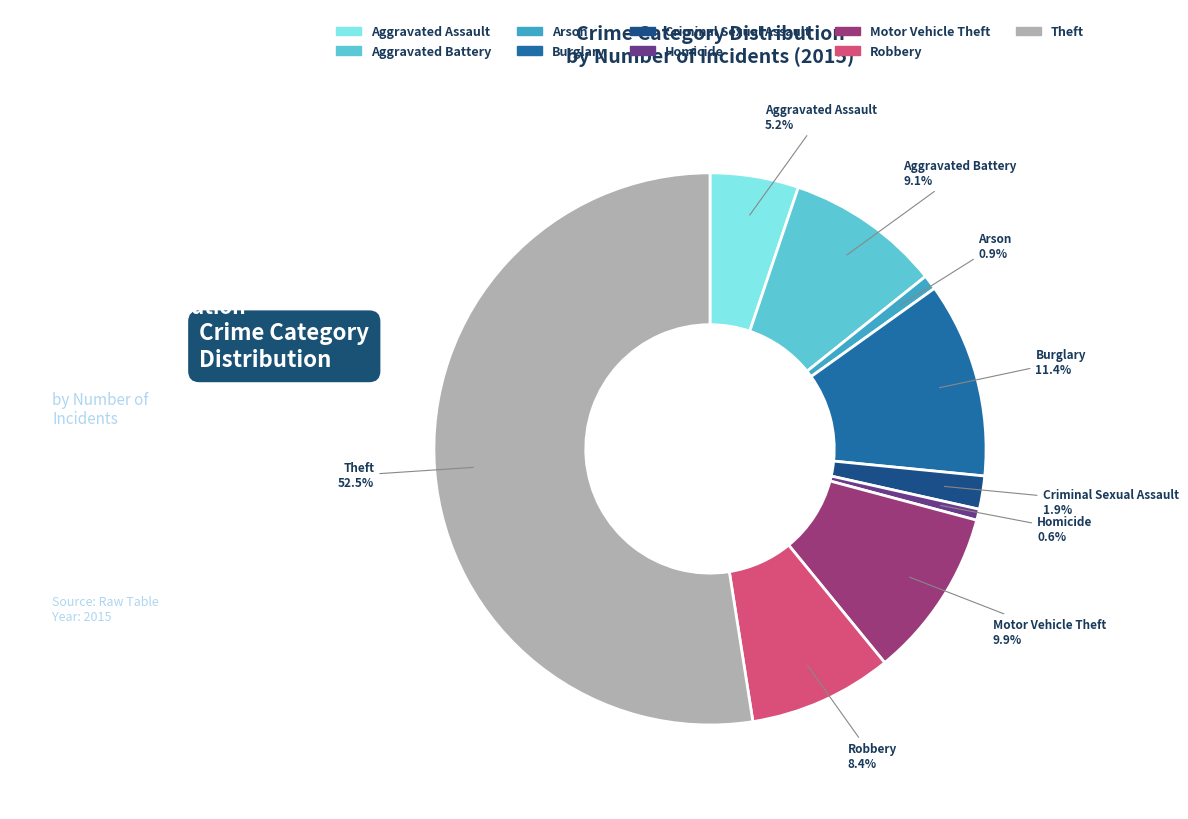

Between Criminal Sexual Assault and Motor Vehicle Theft, which is larger?

Motor Vehicle Theft